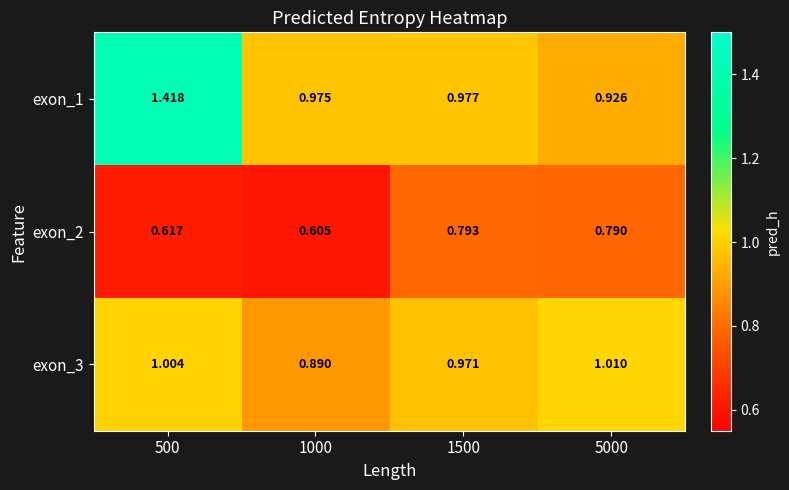

Is the value of exon_1 at 1500 greater than the value of exon_2 at 5000?

Yes